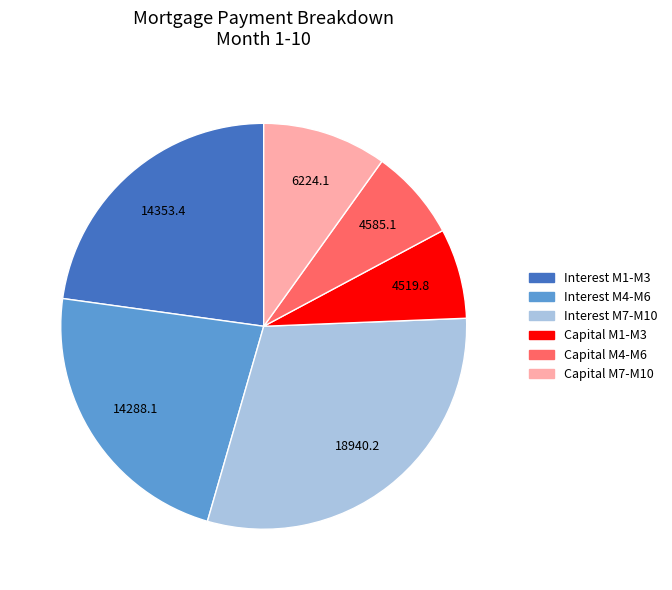

Is there a majority slice in this chart?

No